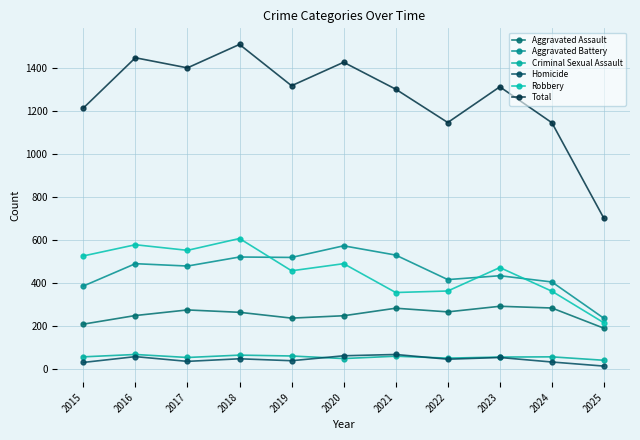

What are all the series names shown in the legend?

Aggravated Assault, Aggravated Battery, Criminal Sexual Assault, Homicide, Robbery, Total